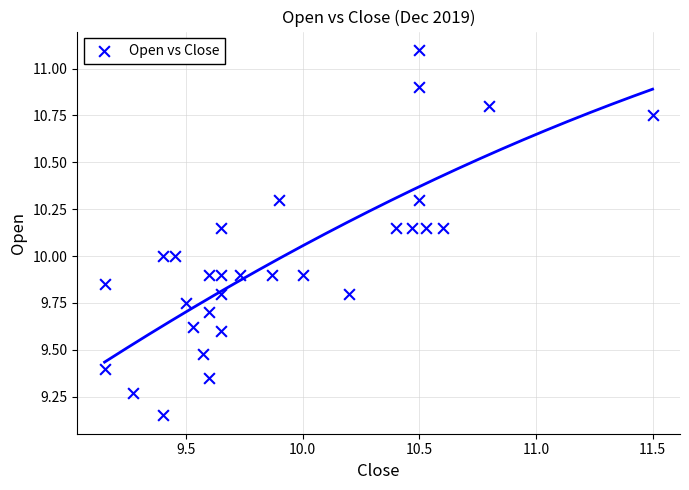

What is the range of X values (max minus min)?

2.3